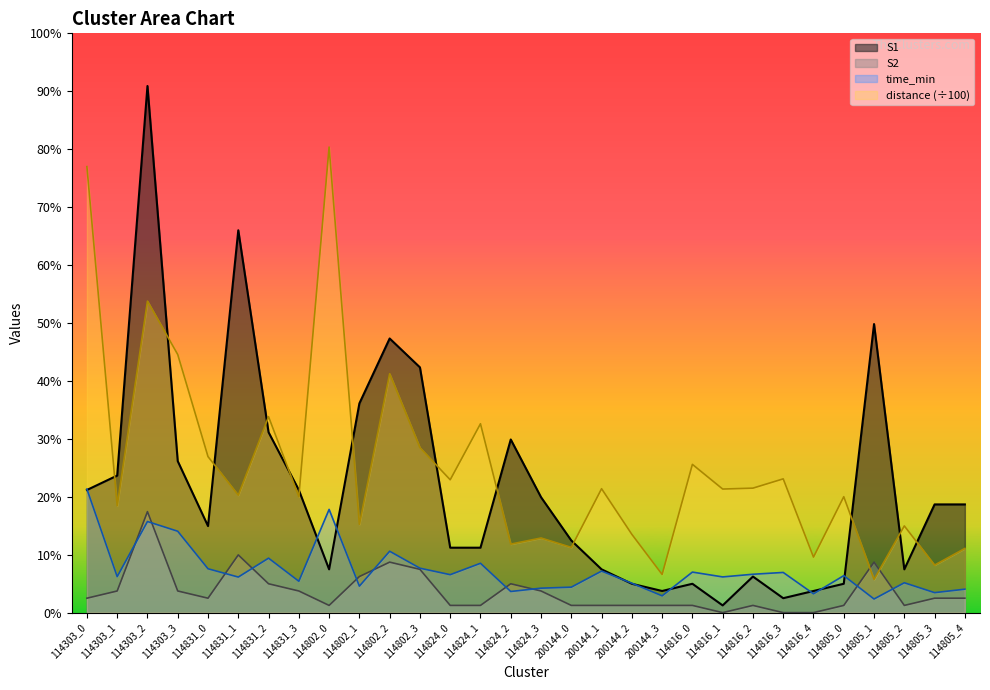

The S1 series shows 17.0 at 114831_3. True or false?

True